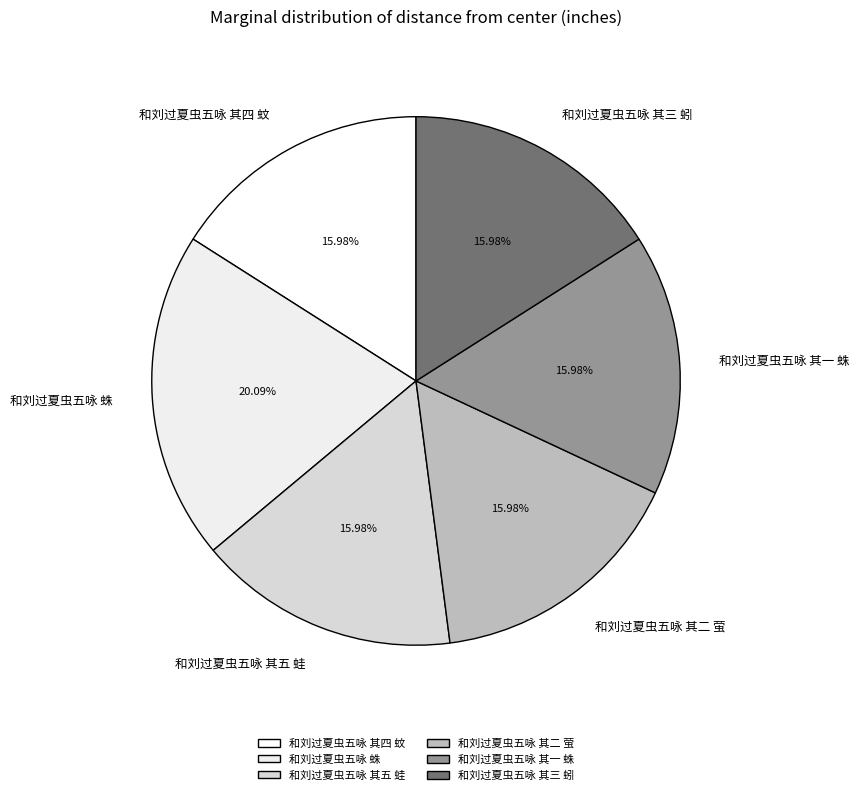

Does 和刘过夏虫五咏 其一 蛛 represent more than half of the total?

No